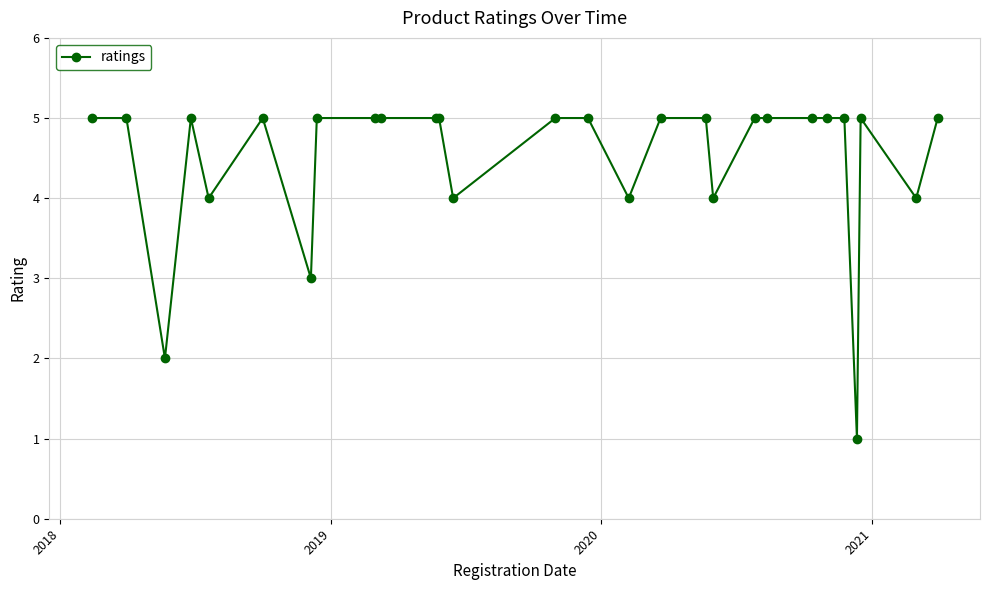

What is the sum of all values?

126